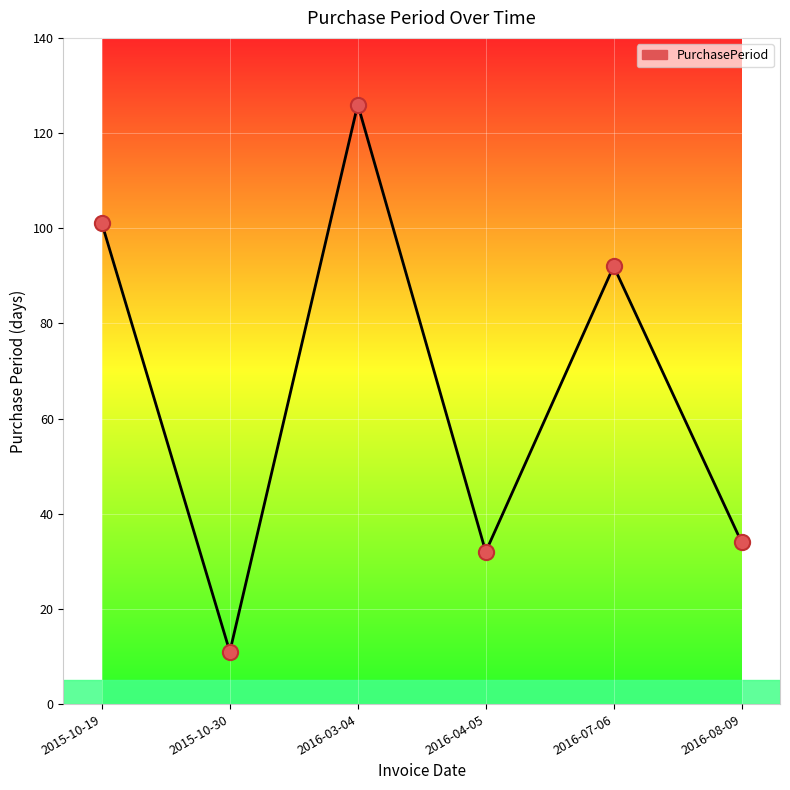

Approximately how many times larger is the value at 2015-10-19 compared to 2016-08-09?

3.0